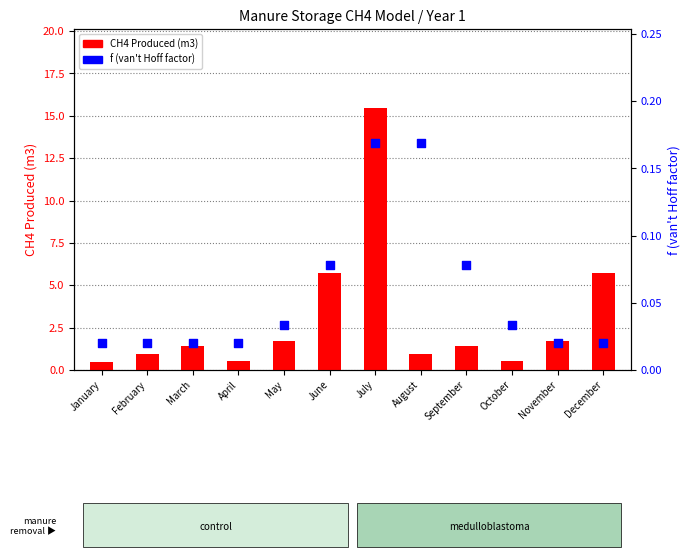

At which category is the sum across all series the highest?

July